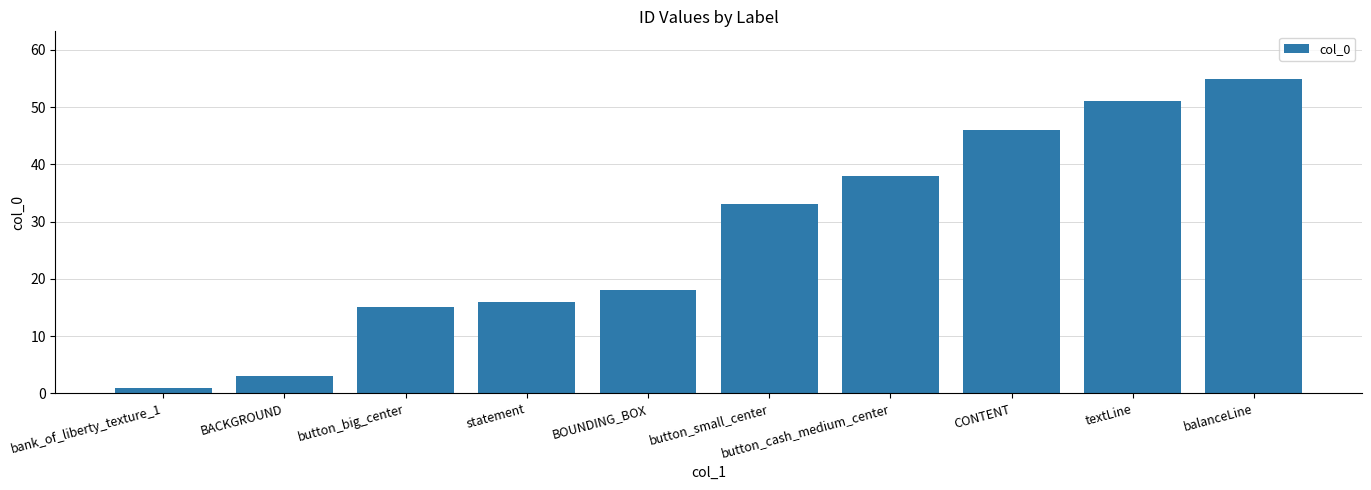

Count the number of data series in this chart.

1